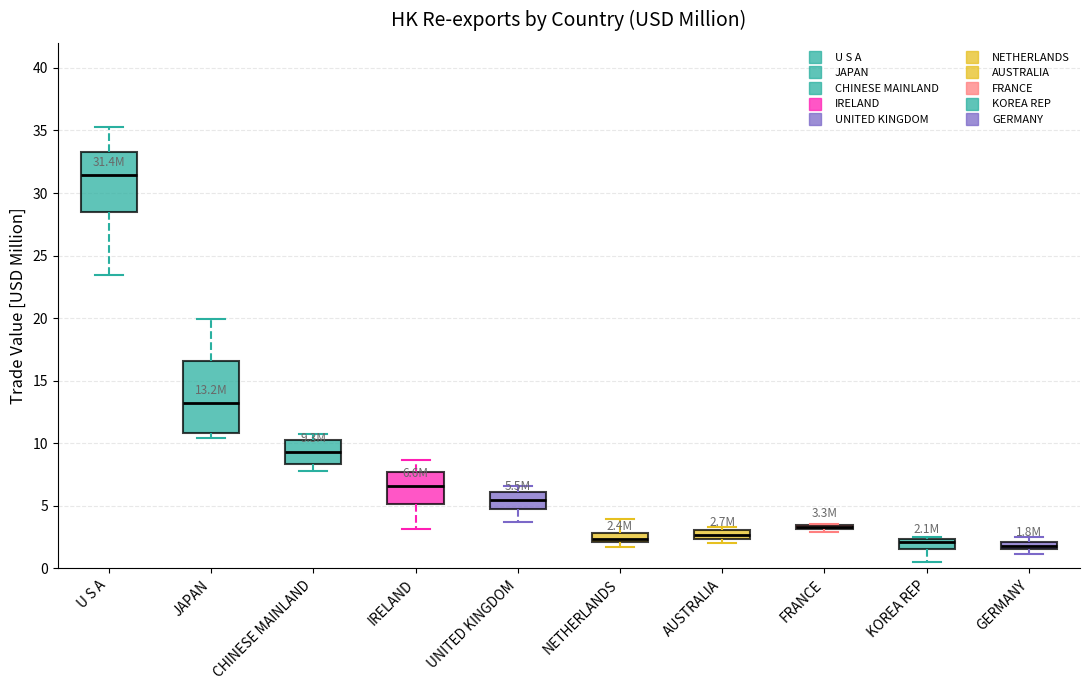

Which box is the tallest, from its lower edge to its upper edge?

JAPAN